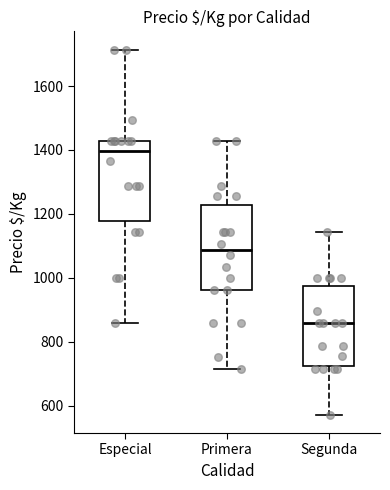

Which box has the lowest median line?

Segunda